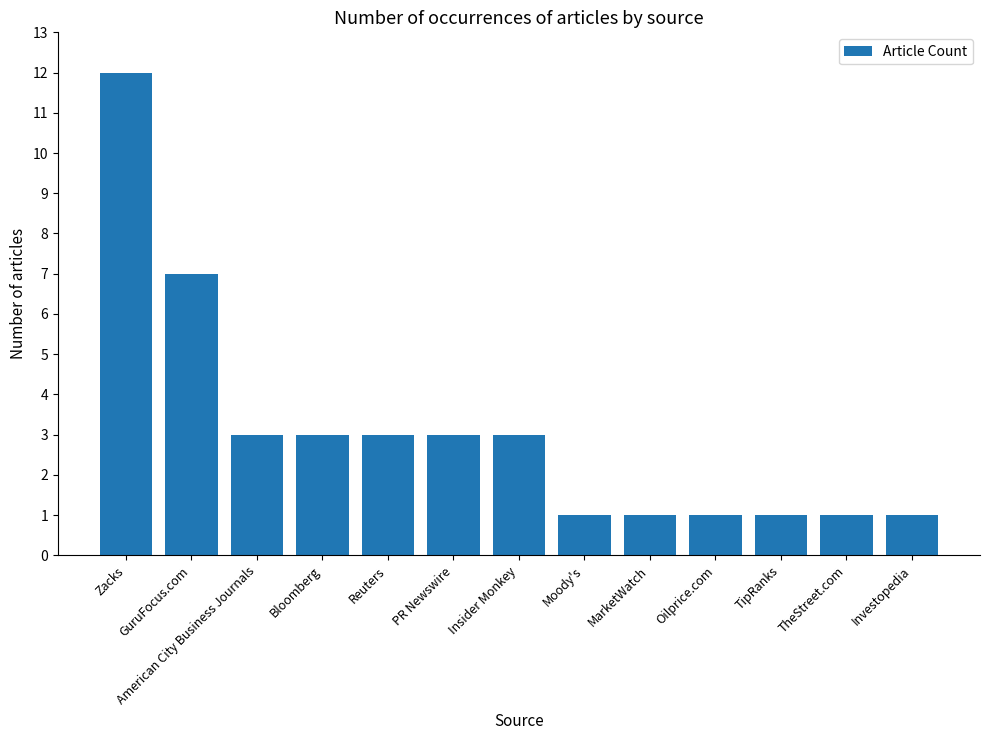

What is the sum of all values?

40